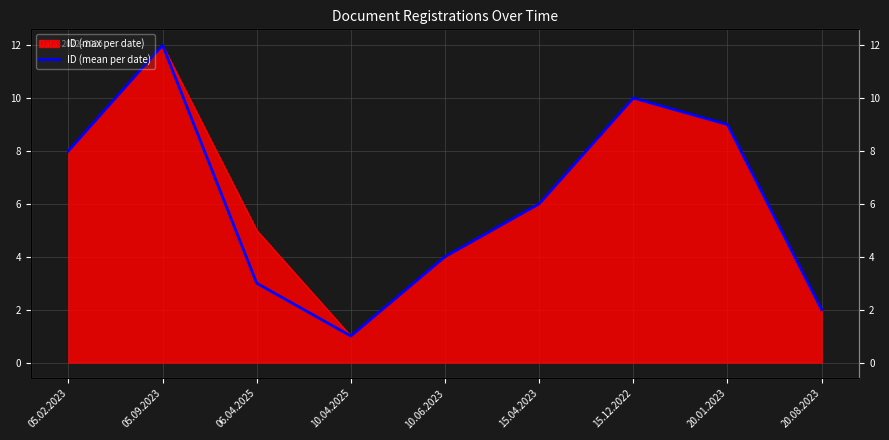

The value at 20.08.2023 is 2. True or false?

True